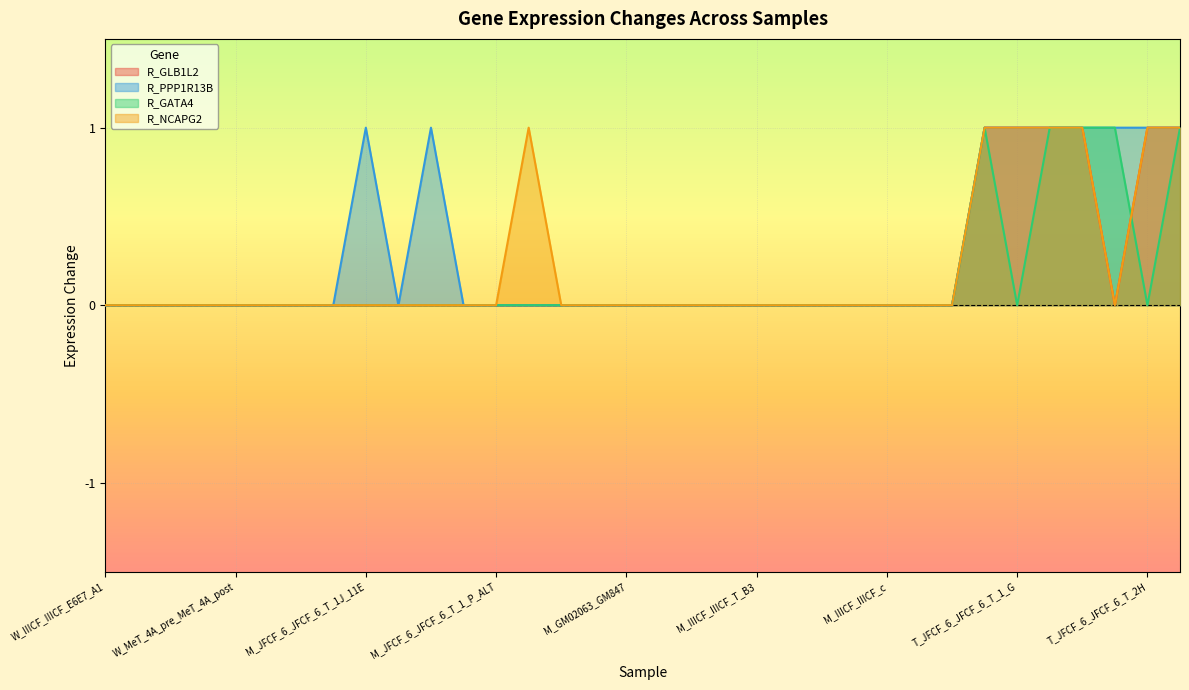

True or false: R_NCAPG2 and R_GATA4 intersect in this chart.

True